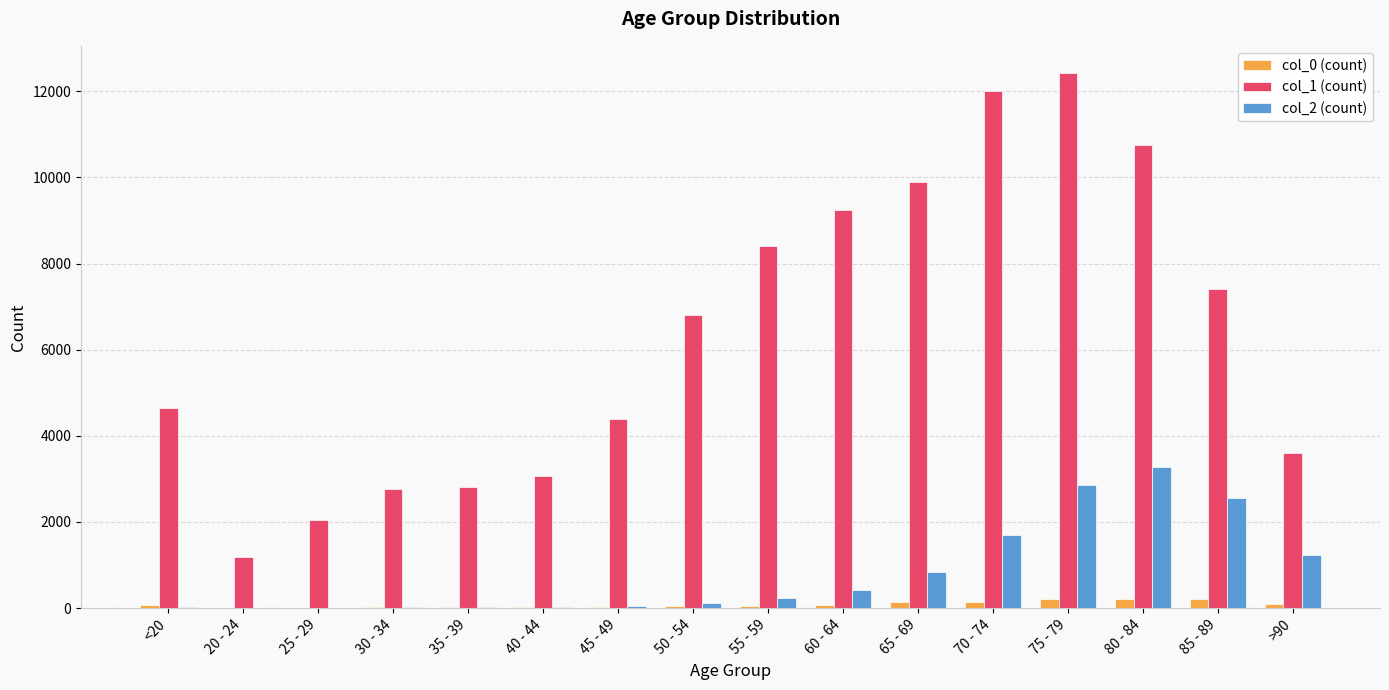

How many data points does each series have?

16